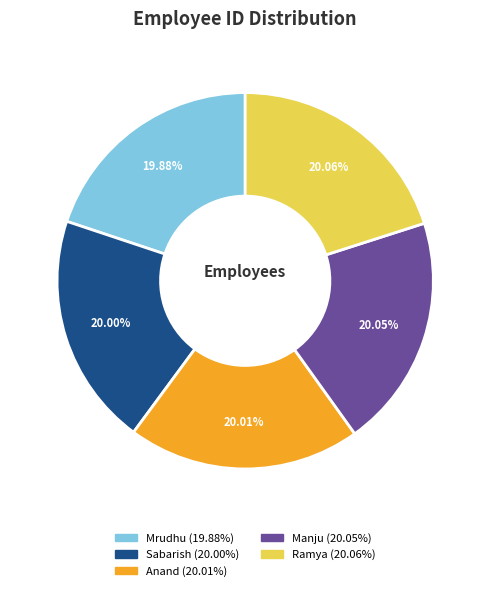

What percentage is the Mrudhu slice, to the nearest percent?

20%